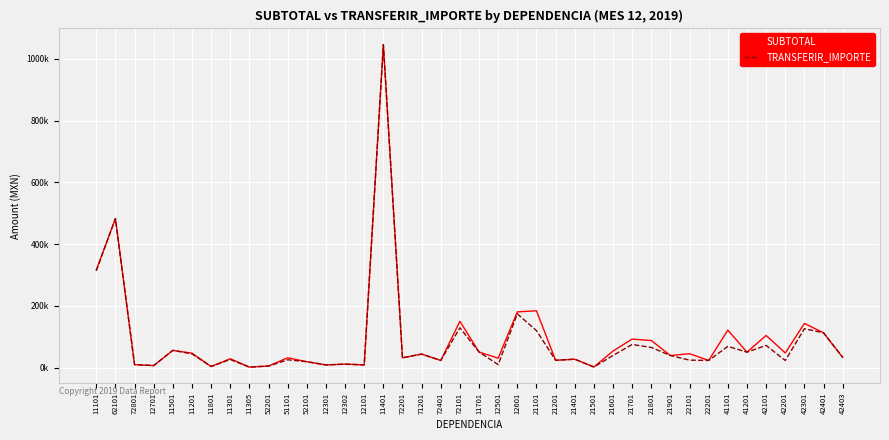

Where is the first local maximum for TRANSFERIR_IMPORTE?

62101